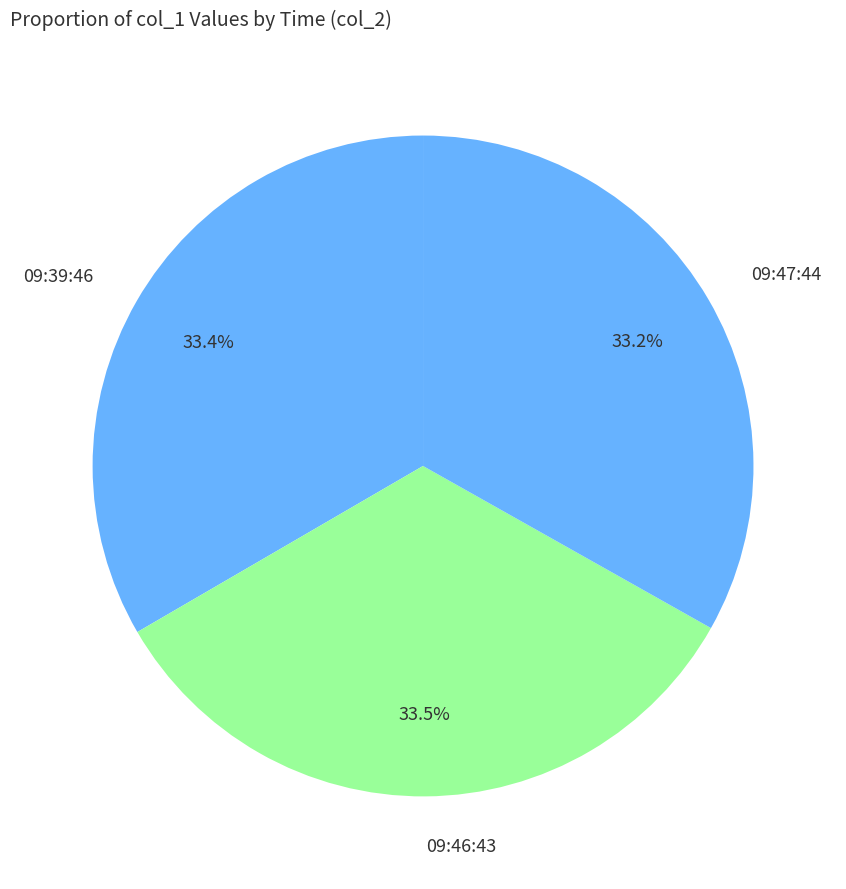

How many segments does this pie chart have?

3